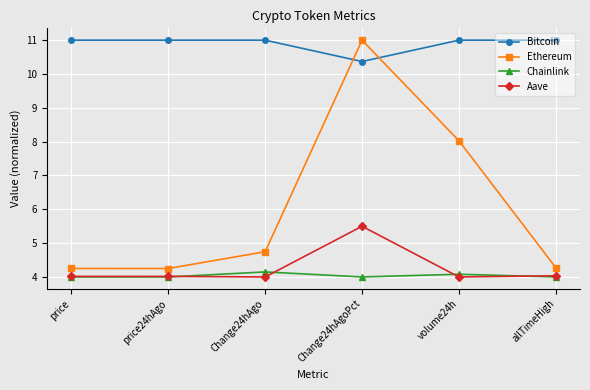

At Change24hAgoPct, list the series in order from smallest to largest.

Chainlink, Aave, Bitcoin, Ethereum